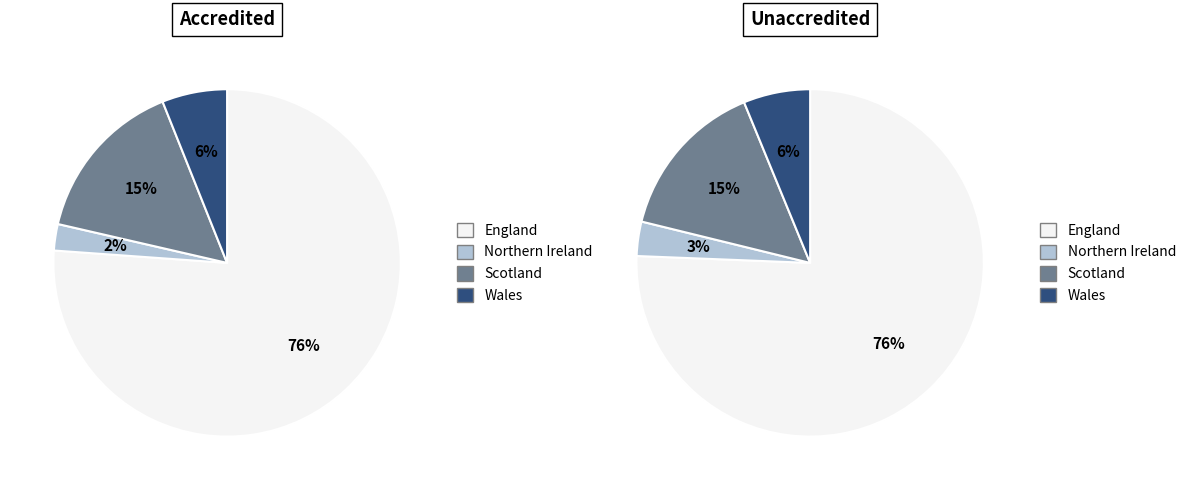

Is there any slice that represents more than half of the pie?

Yes